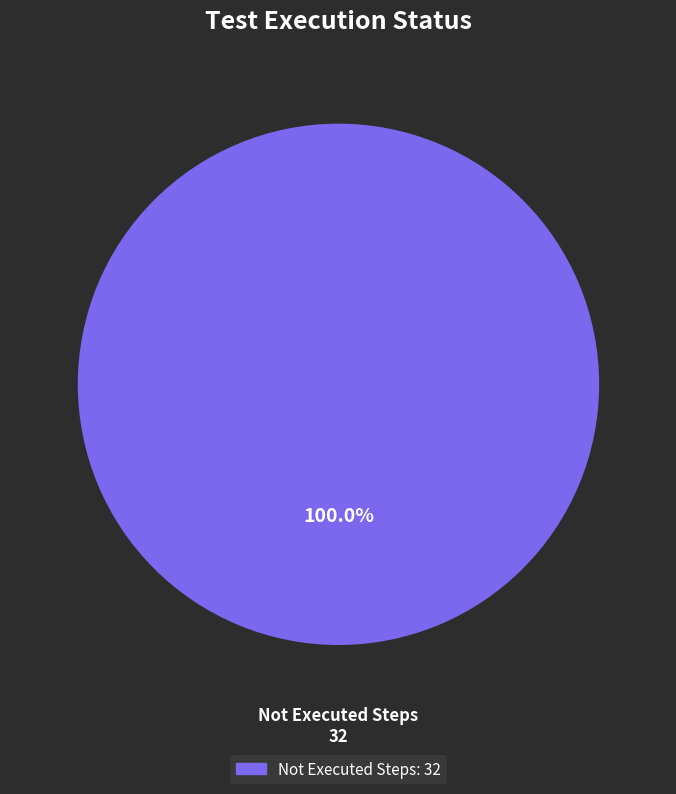

How many segments does this pie chart have?

1